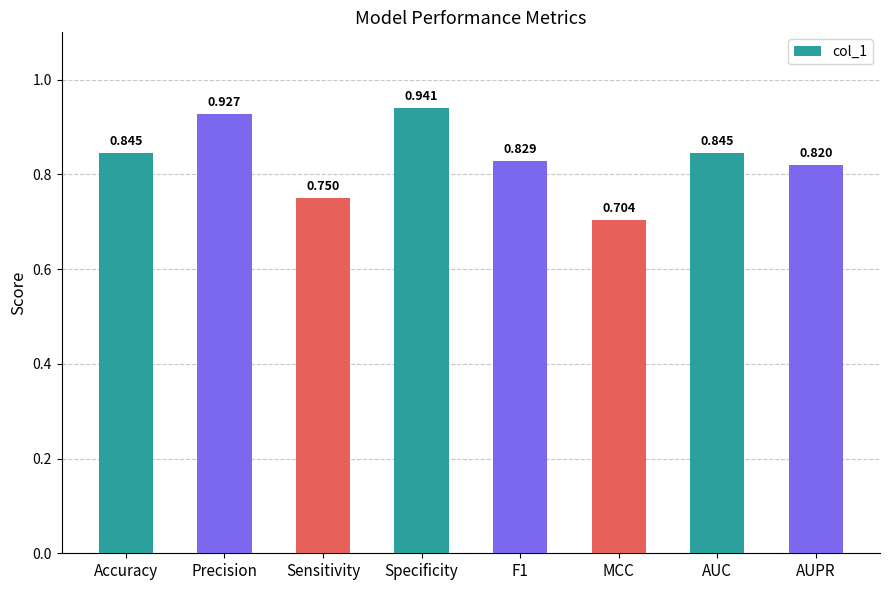

What is the label of the 1st bar from the right?

AUPR